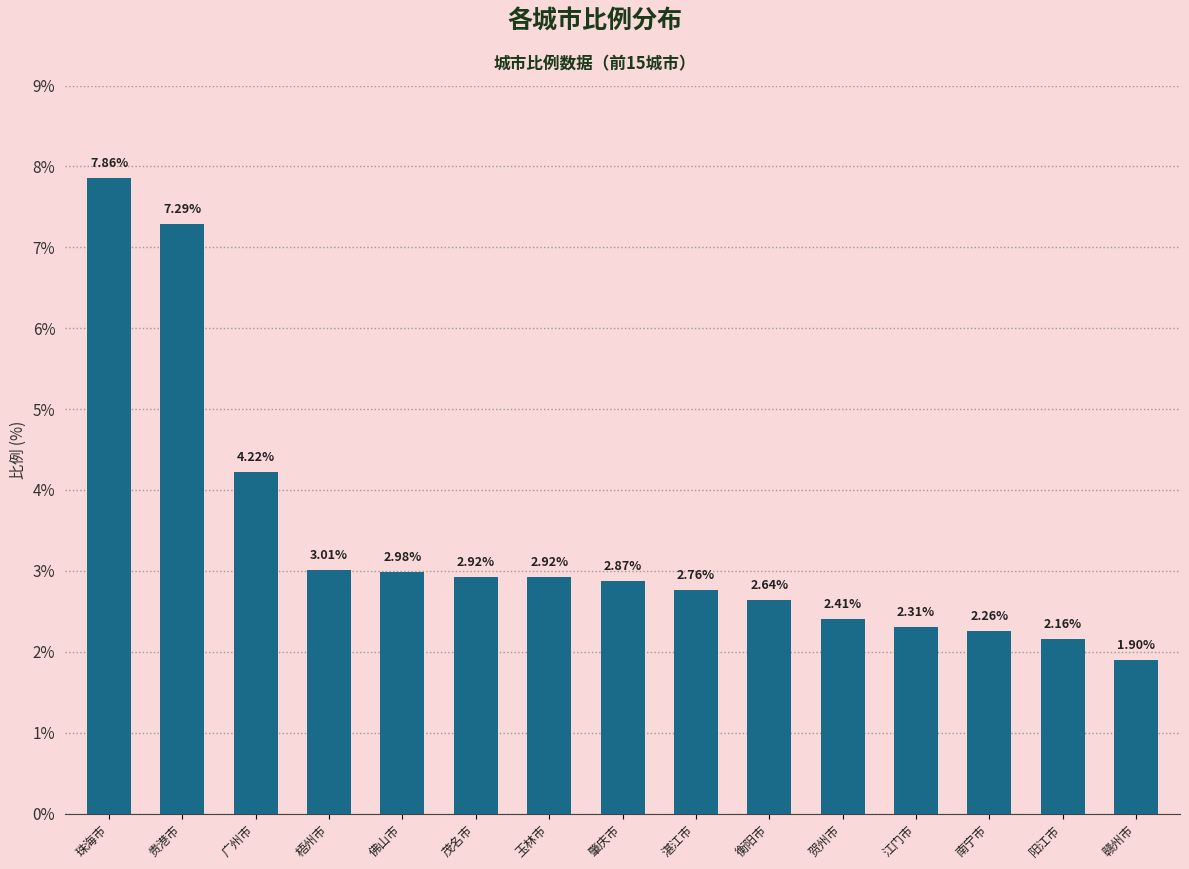

Which category has the highest value across all series?

珠海市